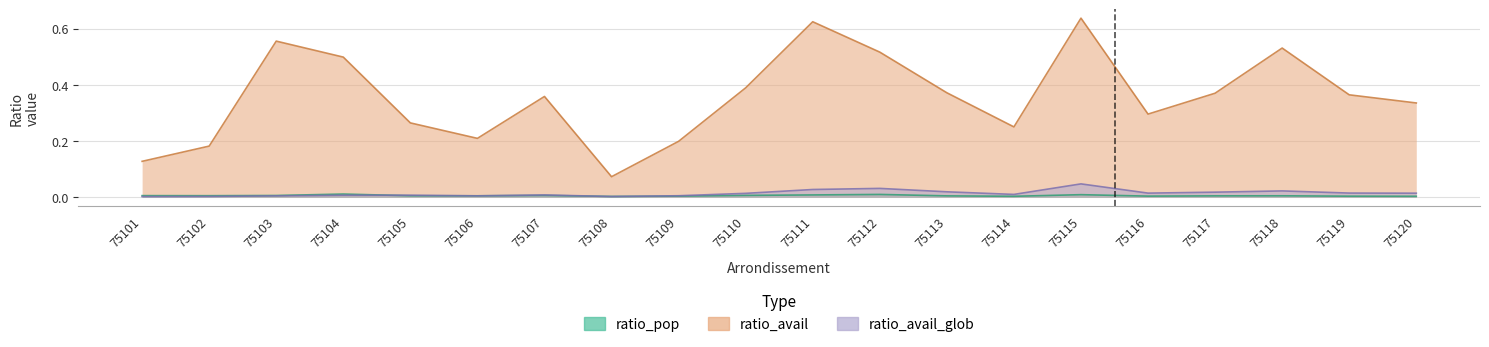

True or false: ratio_pop has a value of 0.0 at 75119.

False